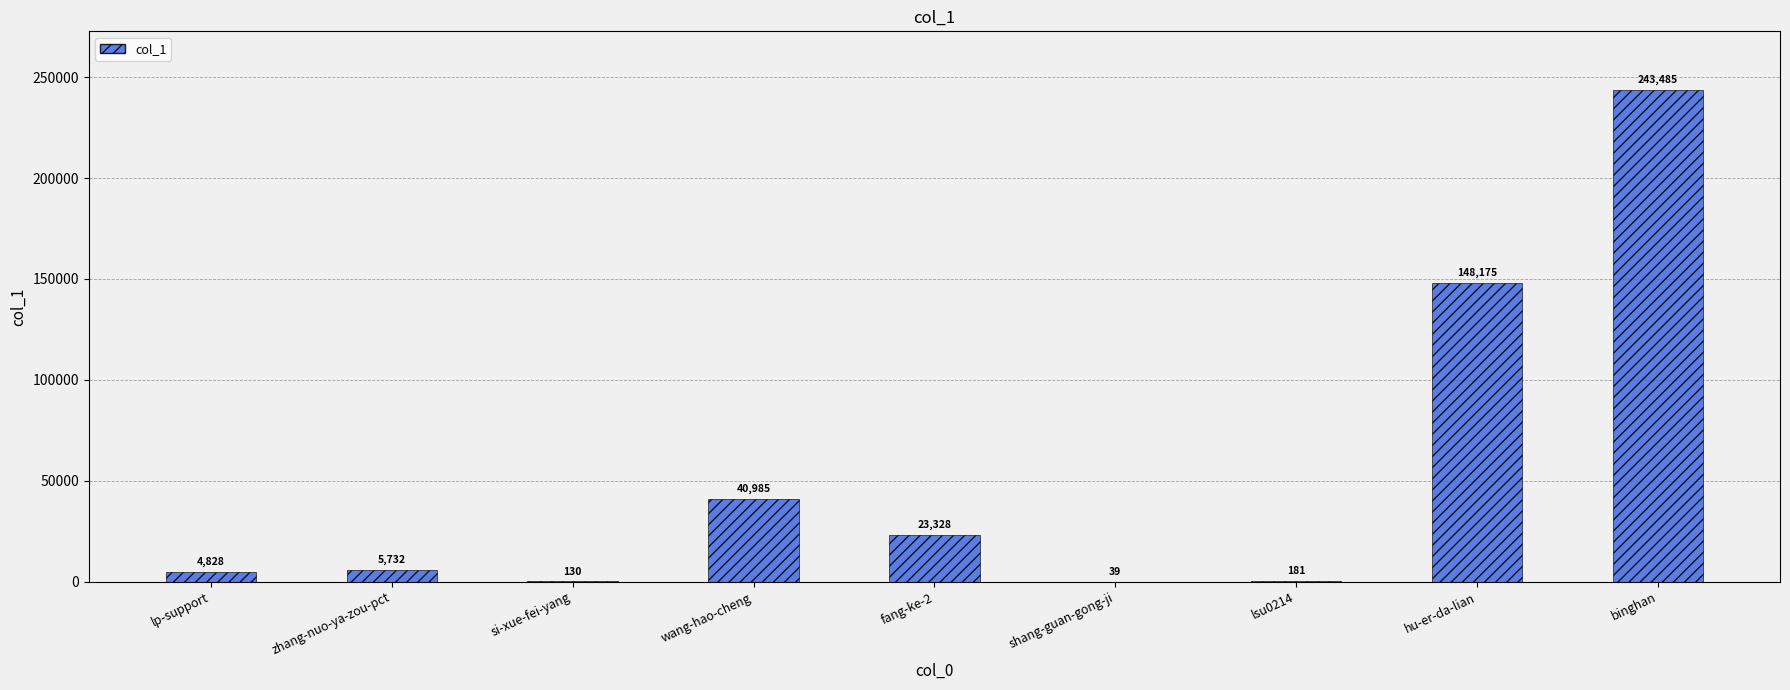

What is the sum of all values?

466883